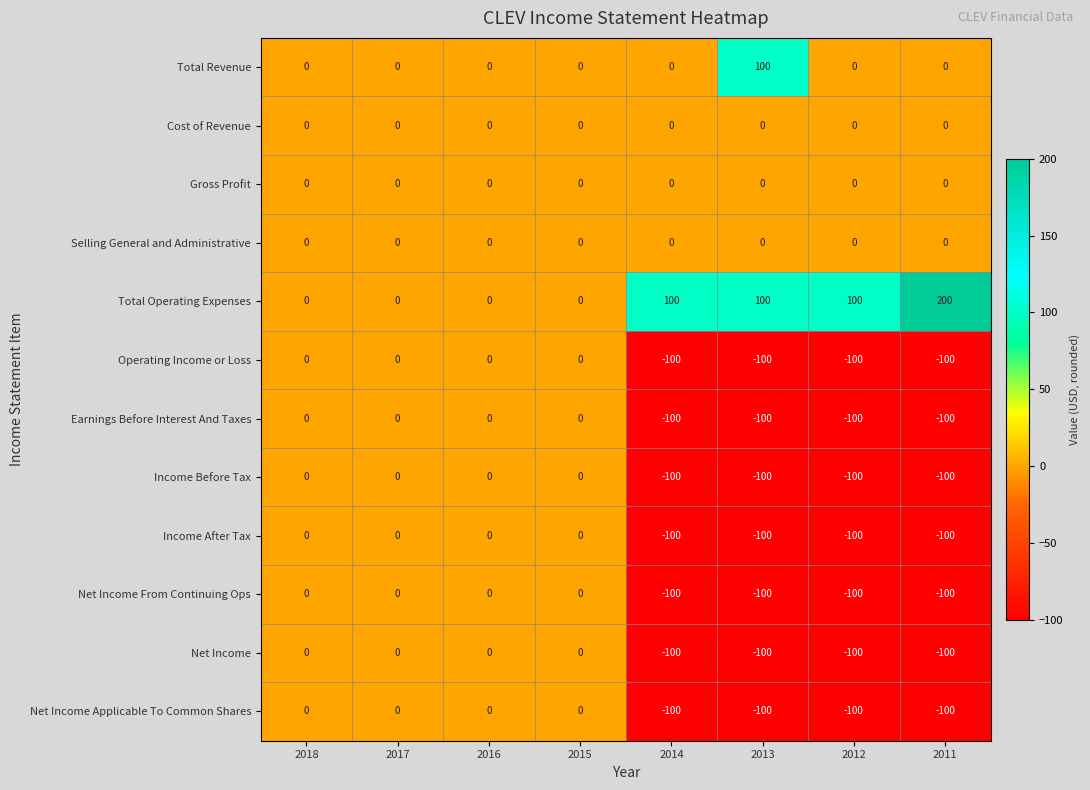

How many series are shown in this chart?

12